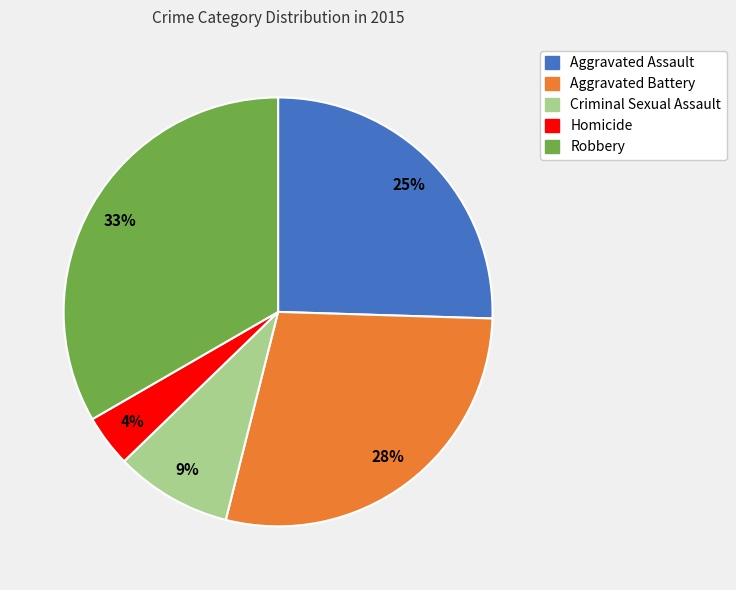

To the nearest percent, what percentage of the pie is Homicide?

4%